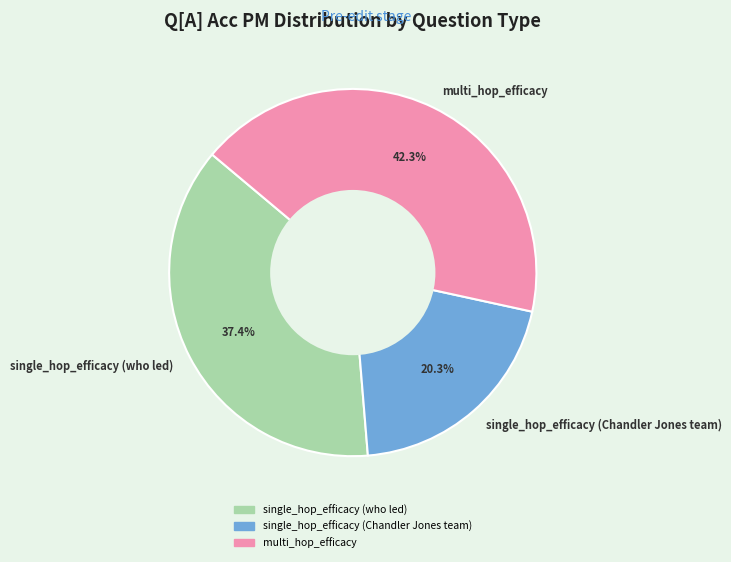

Does multi_hop_efficacy account for over 50% of the chart?

No